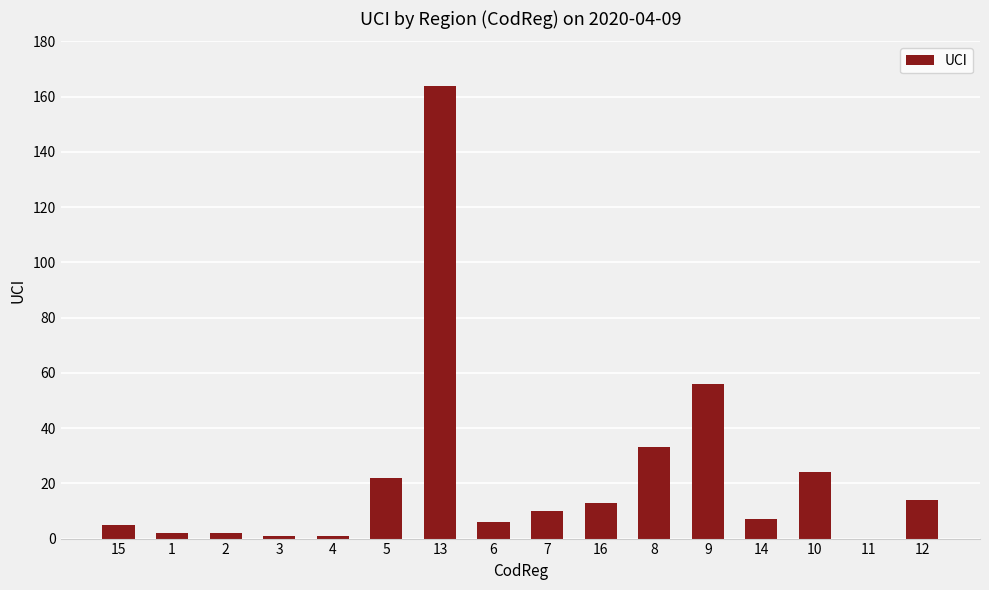

What is the sum of all values?

360